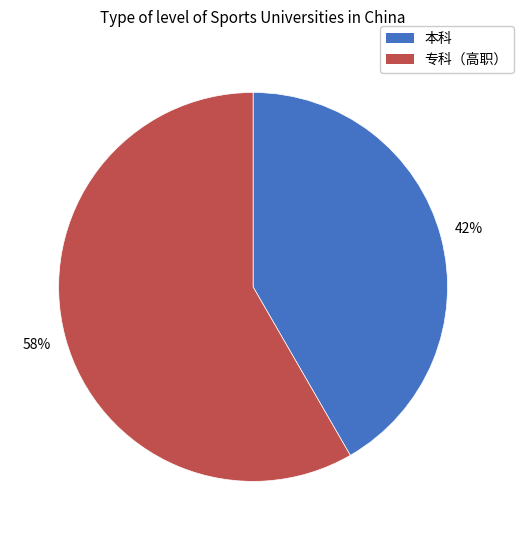

Is it true that 本科 is 55% of the pie?

False